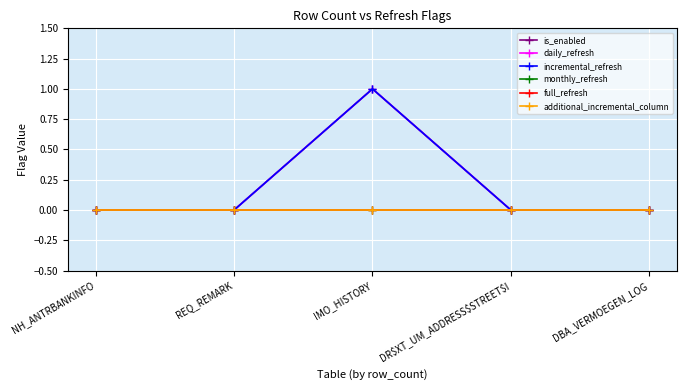

Reading left to right, extract all data points from this chart.

is_enabled: NH_ANTRBANKINFO=0	REQ_REMARK=0	IMO_HISTORY=1	DR$XT_UM_ADDRESS$STREET$I=0	DBA_VERMOEGEN_LOG=0
daily_refresh: NH_ANTRBANKINFO=0	REQ_REMARK=0	IMO_HISTORY=1	DR$XT_UM_ADDRESS$STREET$I=0	DBA_VERMOEGEN_LOG=0
incremental_refresh: NH_ANTRBANKINFO=0	REQ_REMARK=0	IMO_HISTORY=1	DR$XT_UM_ADDRESS$STREET$I=0	DBA_VERMOEGEN_LOG=0
monthly_refresh: NH_ANTRBANKINFO=0	REQ_REMARK=0	IMO_HISTORY=0	DR$XT_UM_ADDRESS$STREET$I=0	DBA_VERMOEGEN_LOG=0
full_refresh: NH_ANTRBANKINFO=0	REQ_REMARK=0	IMO_HISTORY=0	DR$XT_UM_ADDRESS$STREET$I=0	DBA_VERMOEGEN_LOG=0
additional_incremental_column: NH_ANTRBANKINFO=0	REQ_REMARK=0	IMO_HISTORY=0	DR$XT_UM_ADDRESS$STREET$I=0	DBA_VERMOEGEN_LOG=0